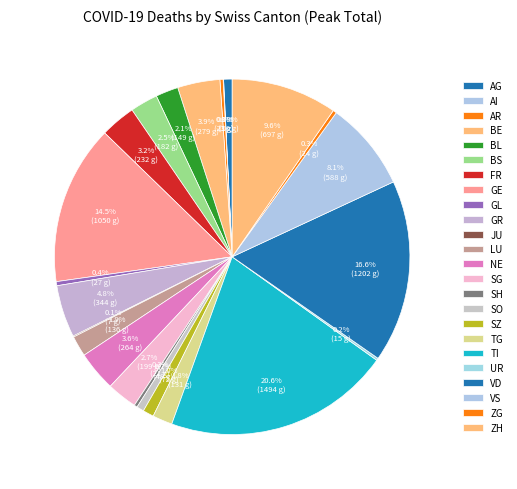

Count the number of slices in the pie.

24